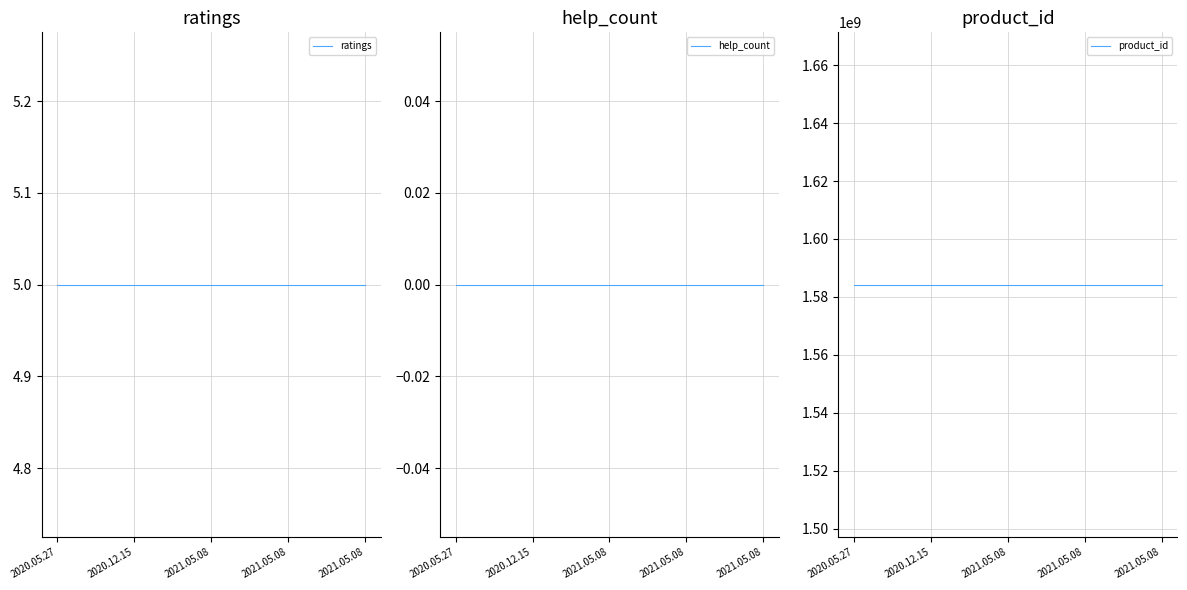

Which category has the highest value in the help_count series?

2020.05.27